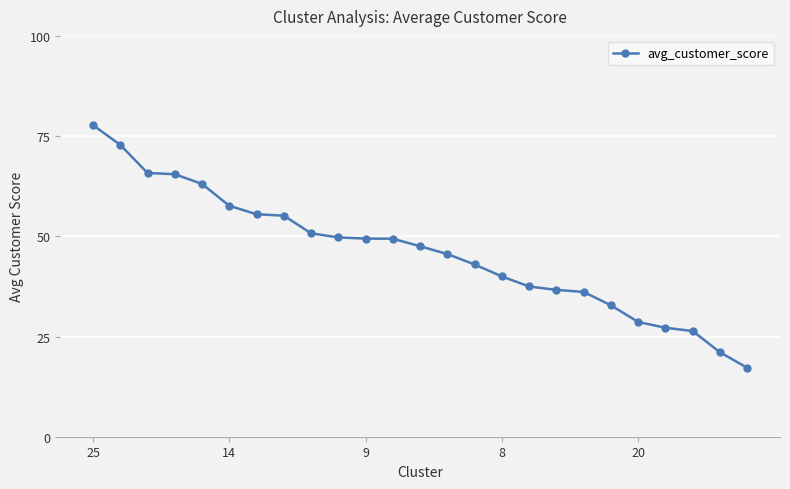

What is the value of the 12th point from the left?

49.4